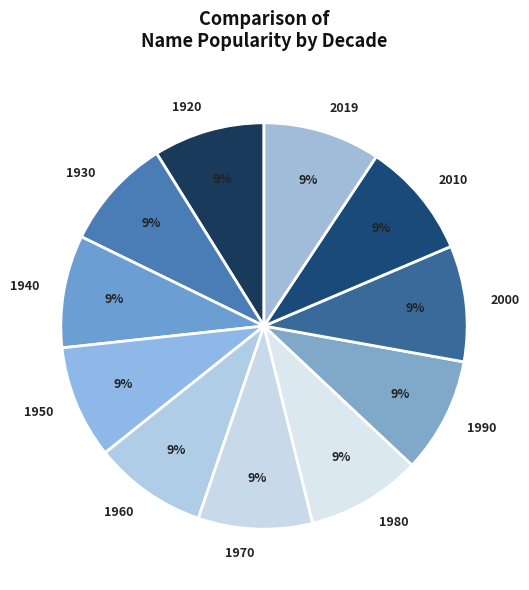

Combined, do 1930 and 2010 account for over 50%?

No